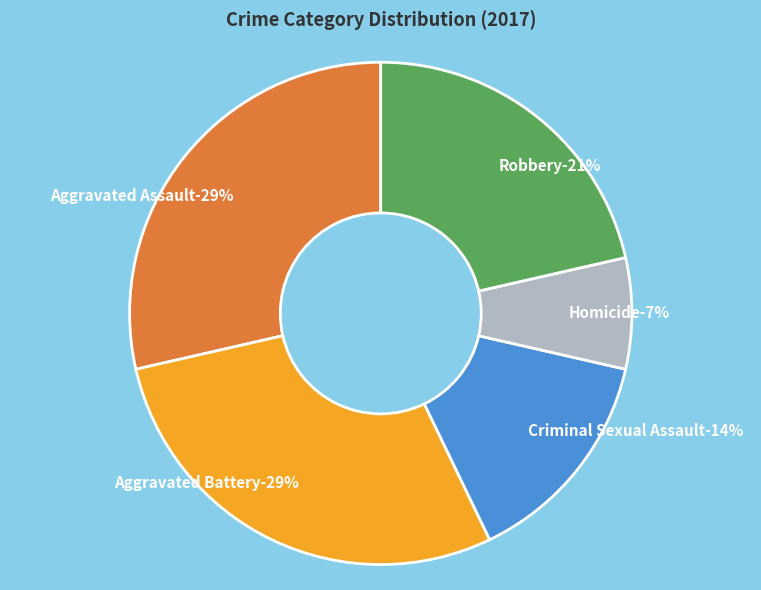

Is there any slice that represents more than half of the pie?

No